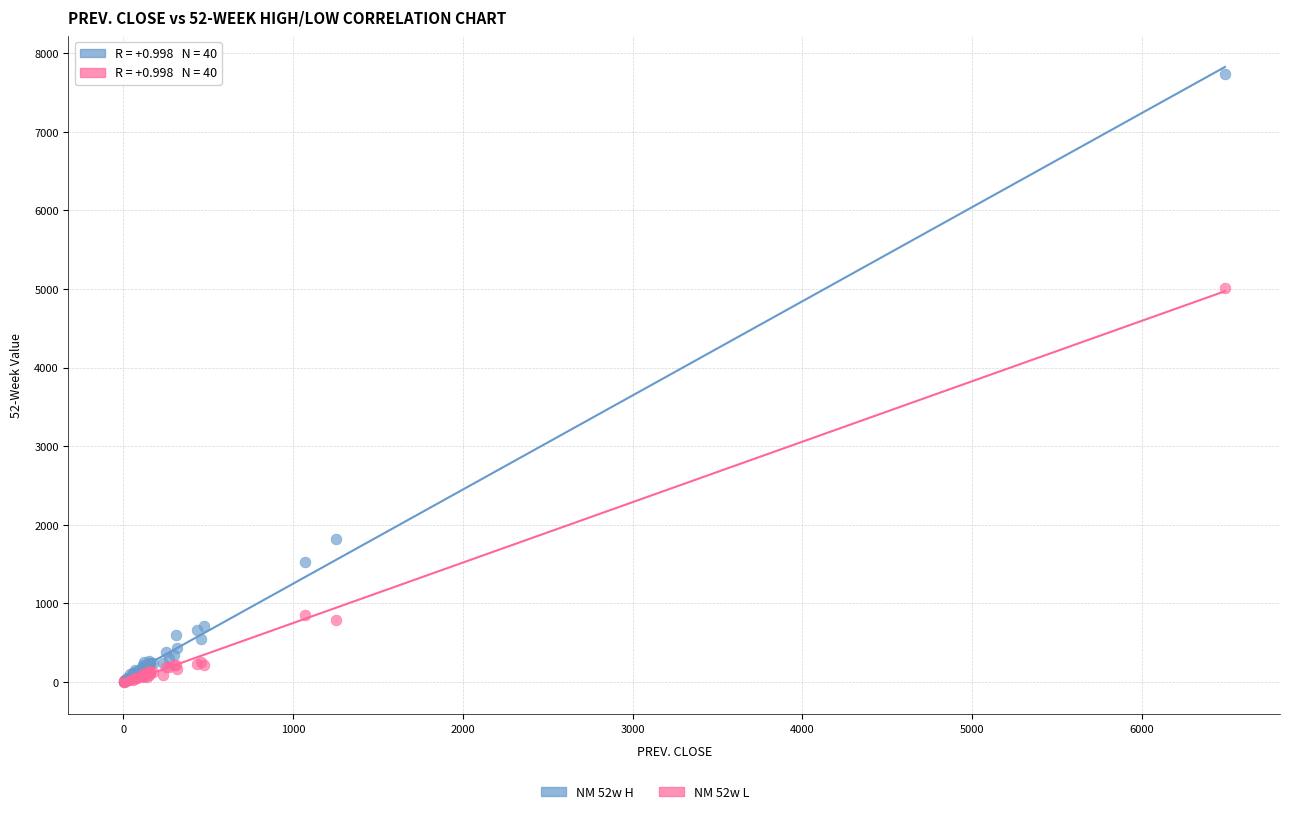

Across all series, what Y value is closest to 3868?

5015.1